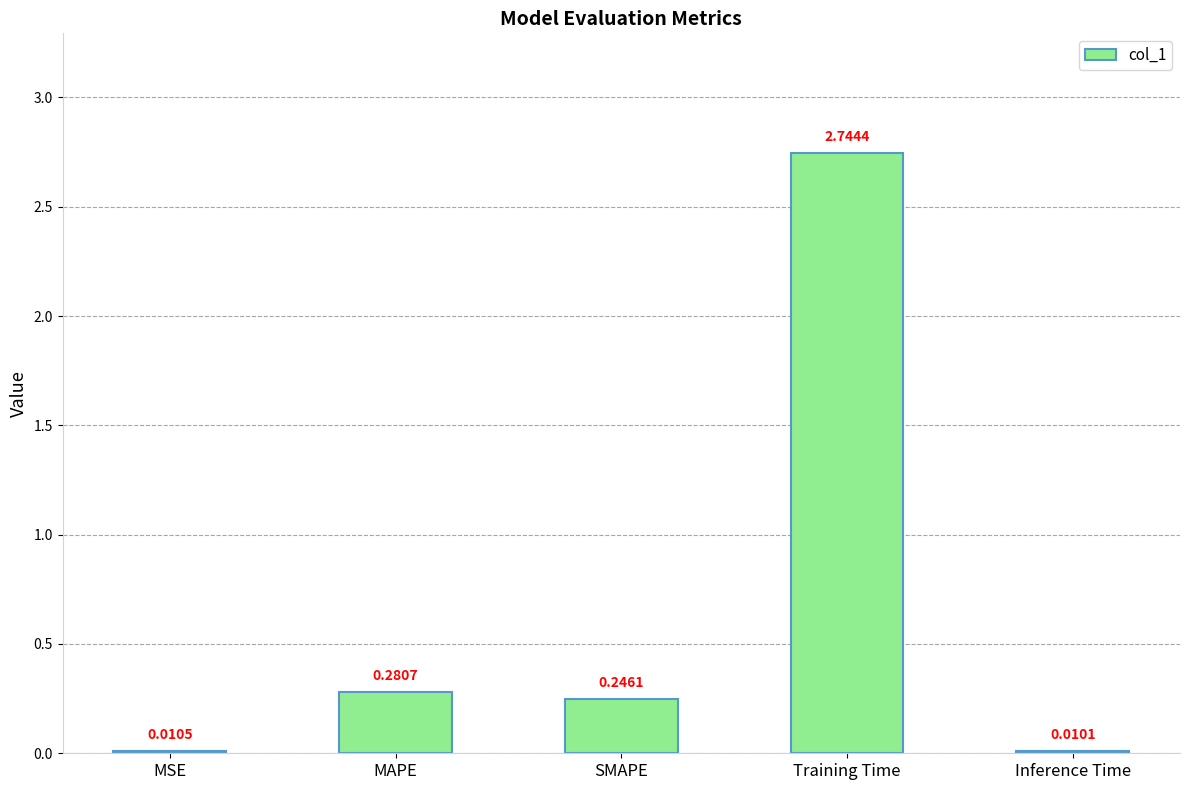

What is the average value?

0.7